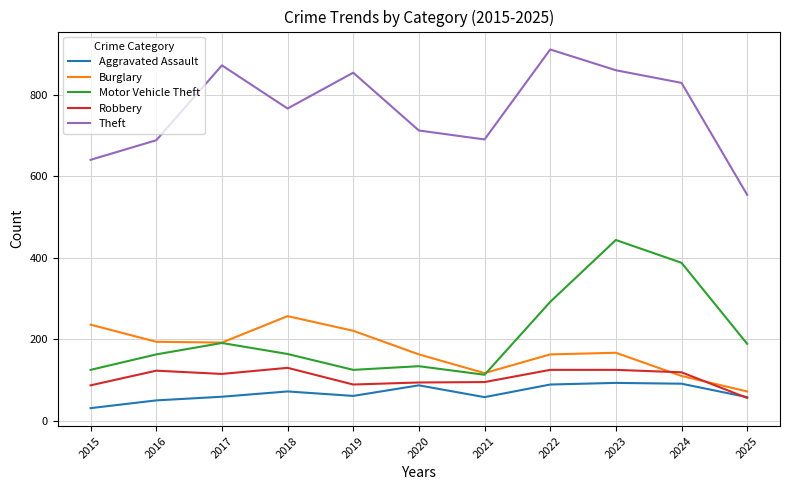

Which series has the largest total across all categories?

Theft